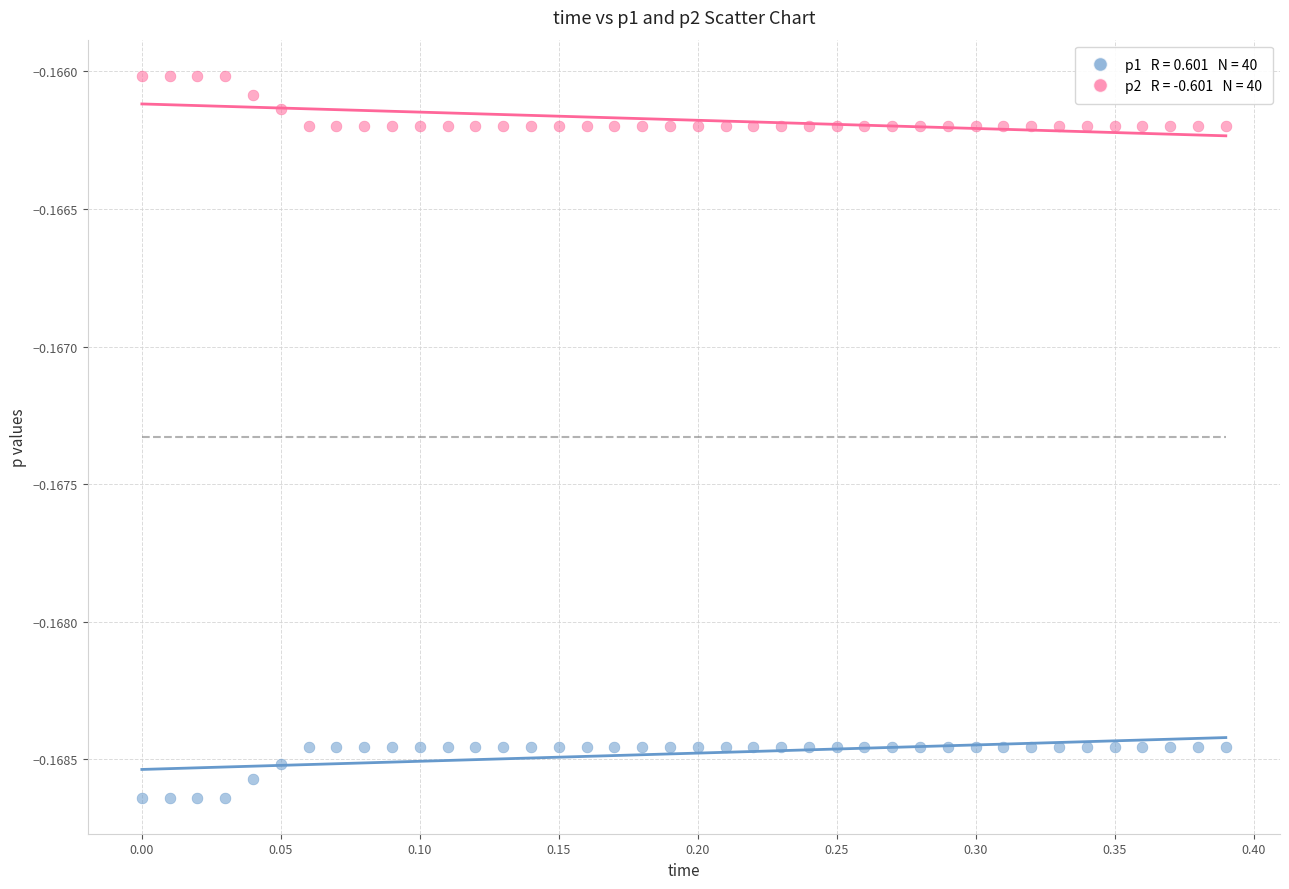

Across all data points, what is the range of X values (max minus min)?

0.4